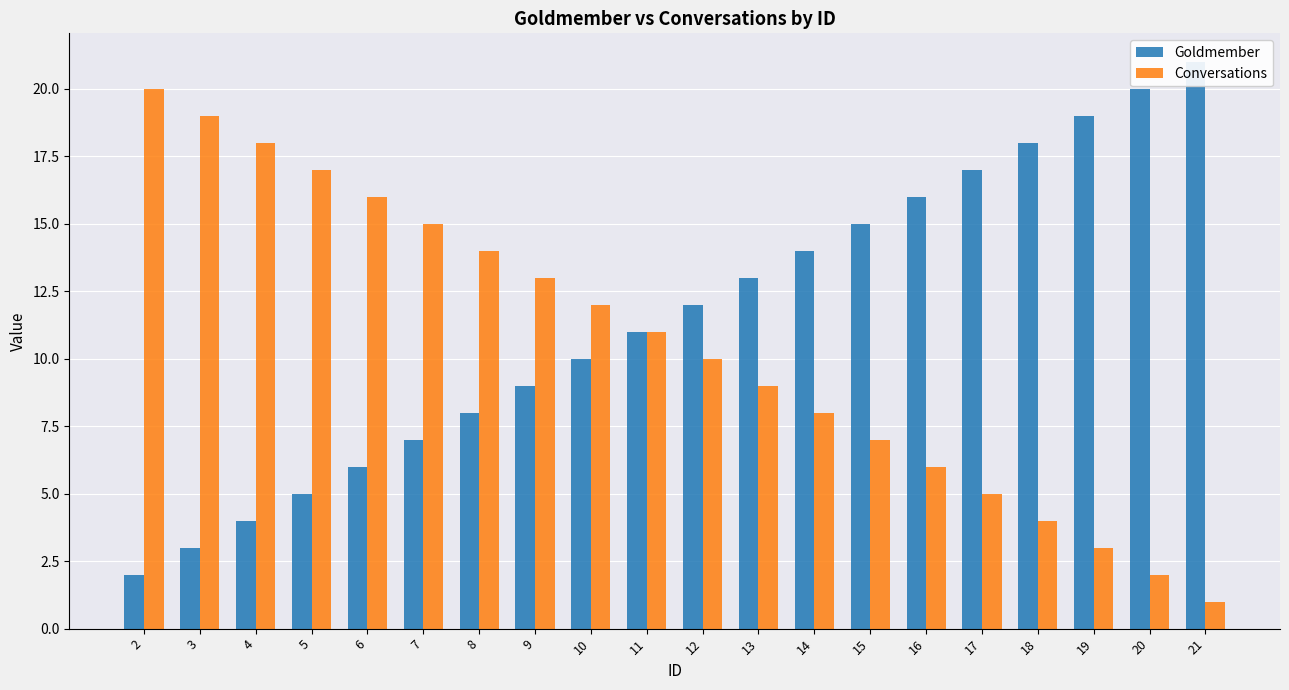

At which label is Goldmember closest to 11?

11